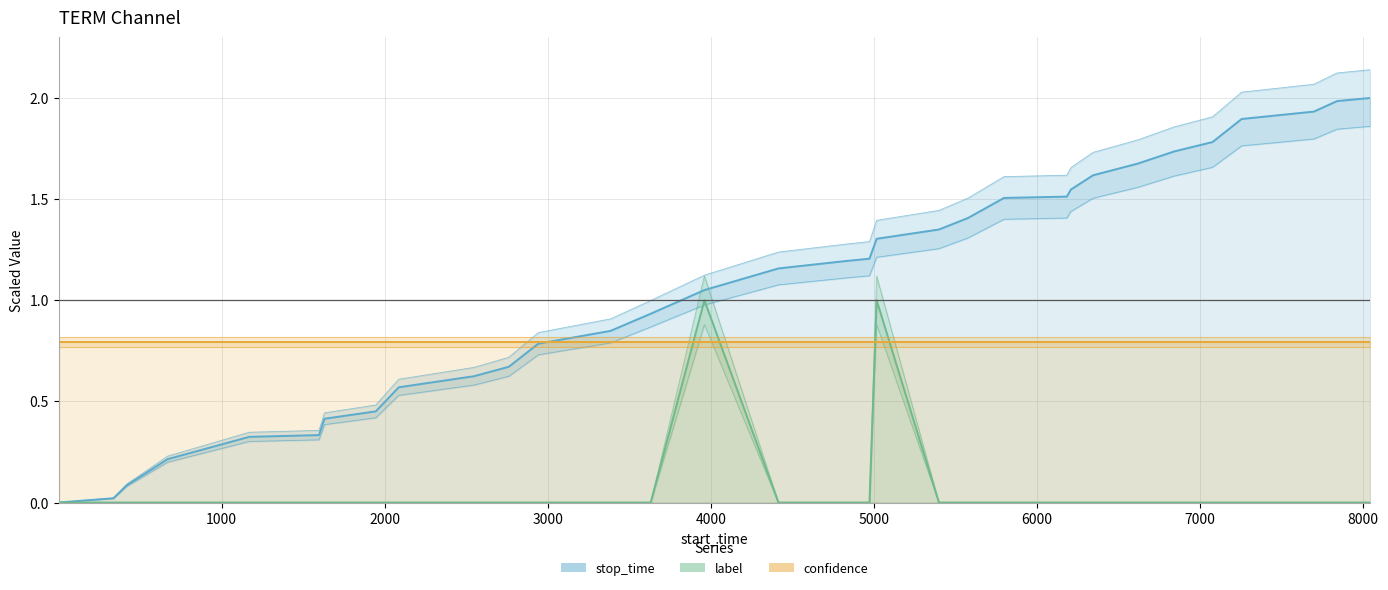

Does the chart have visible grid lines?

Yes